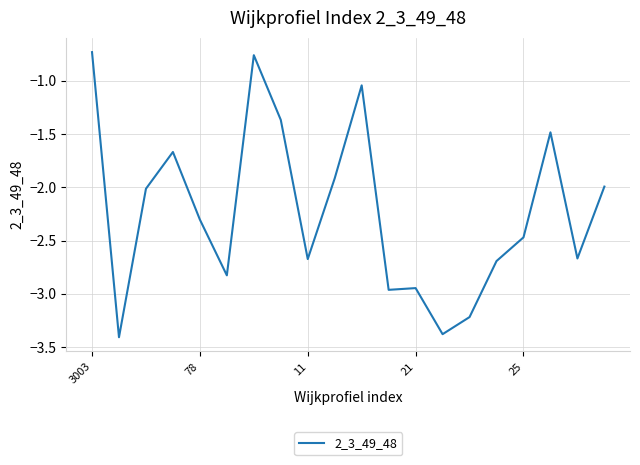

True or false: there are more than 2 points higher than both neighbors.

True